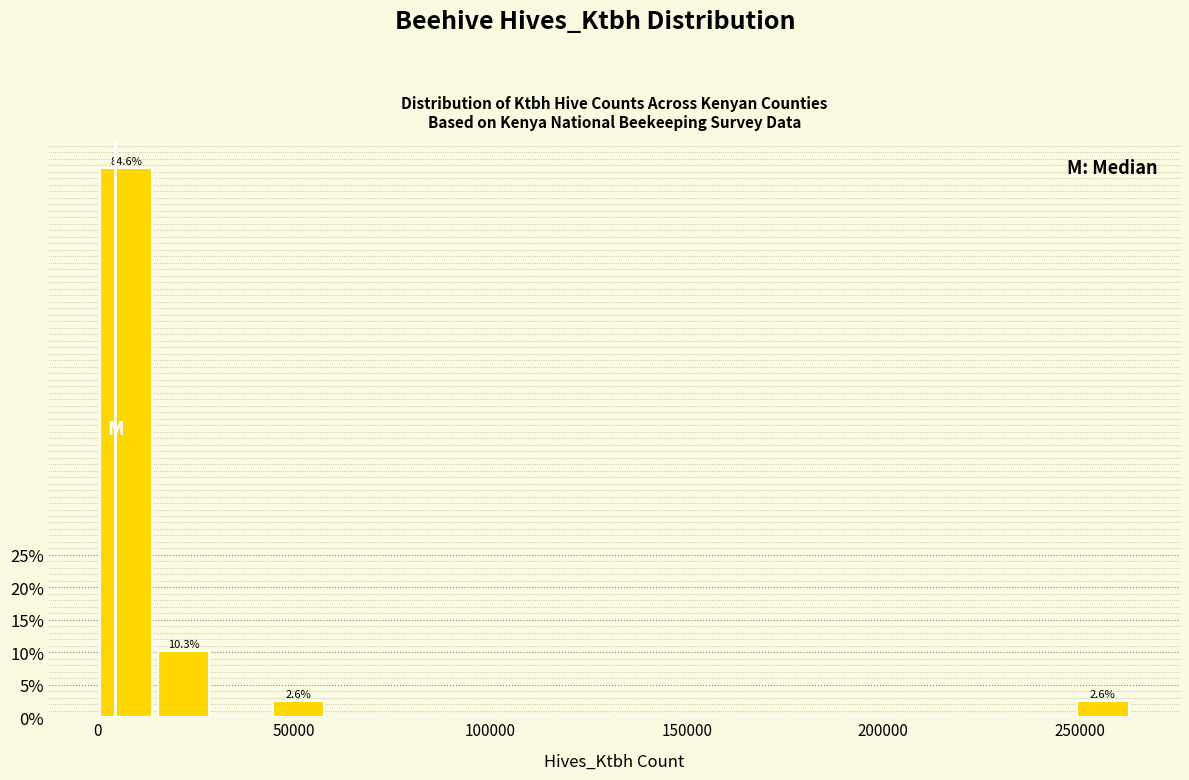

Read against the x-axis, roughly where is the centre of the tallest bar?

5000